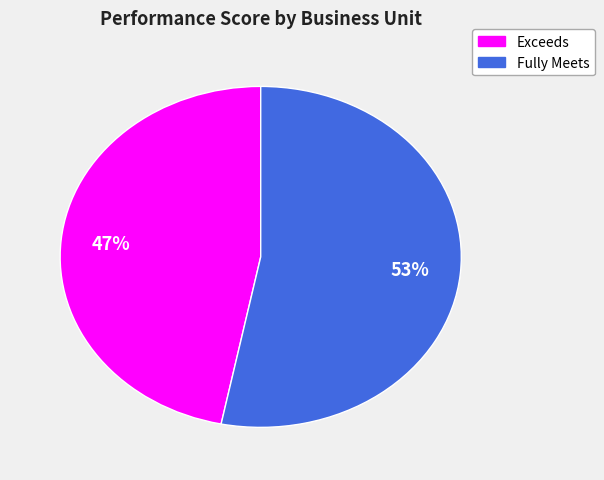

To the nearest percent, what is the difference between the largest and smallest slice percentages?

6%